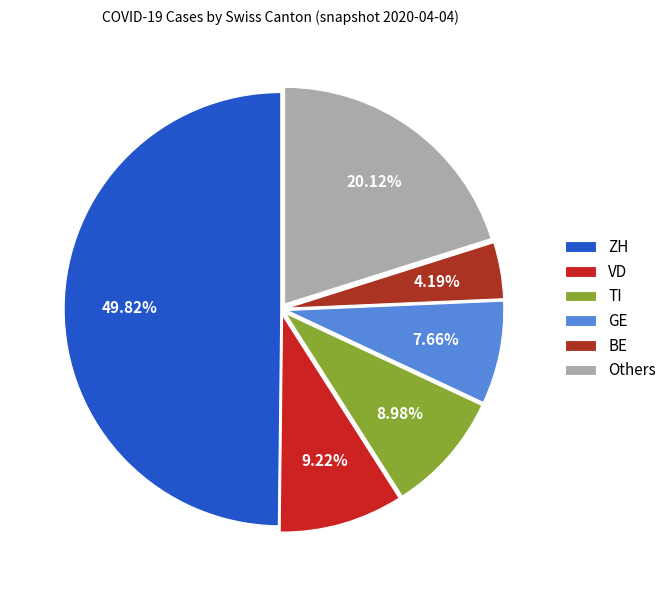

Does BE account for over 50% of the chart?

No